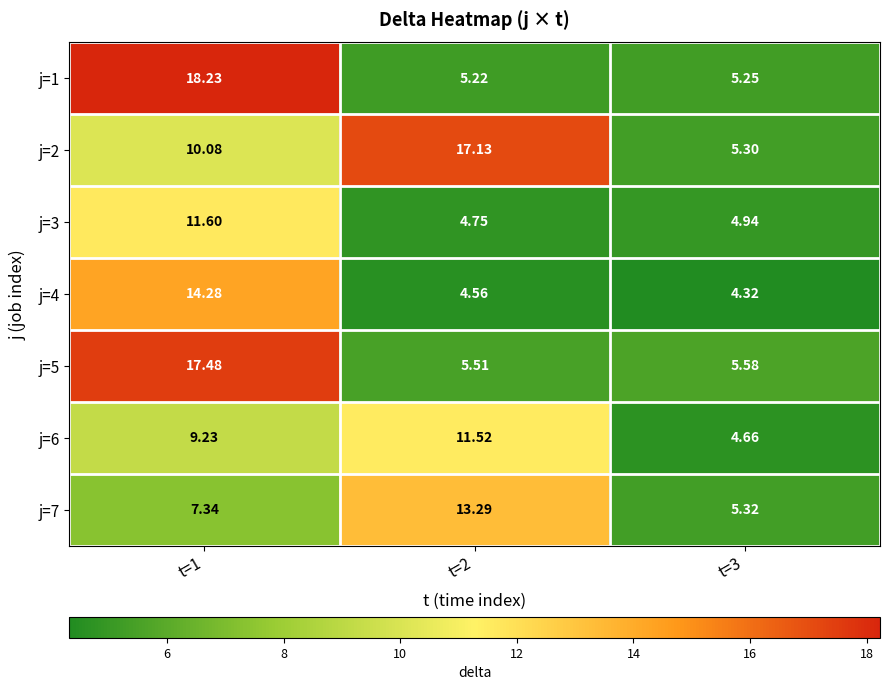

Is the value of j=1 at t=2 greater than the value of j=6 at t=3?

Yes